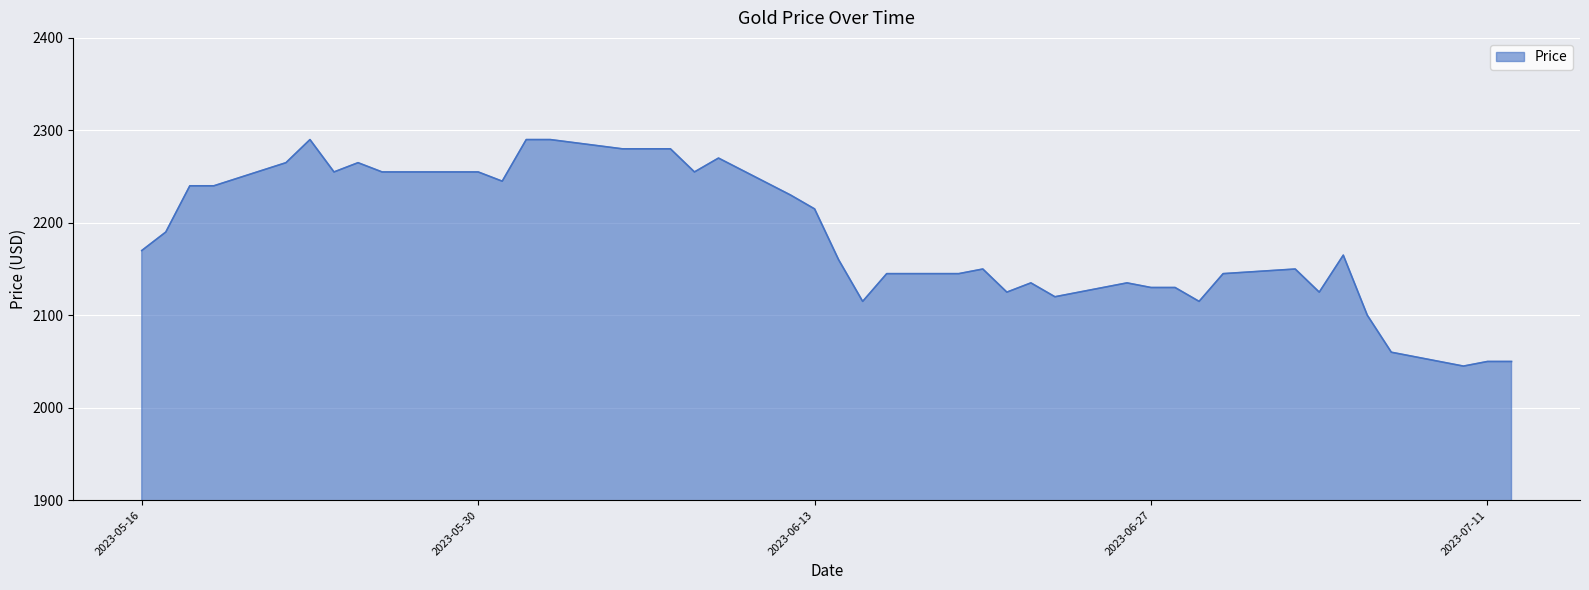

What is the minimum value shown in the chart?

2045